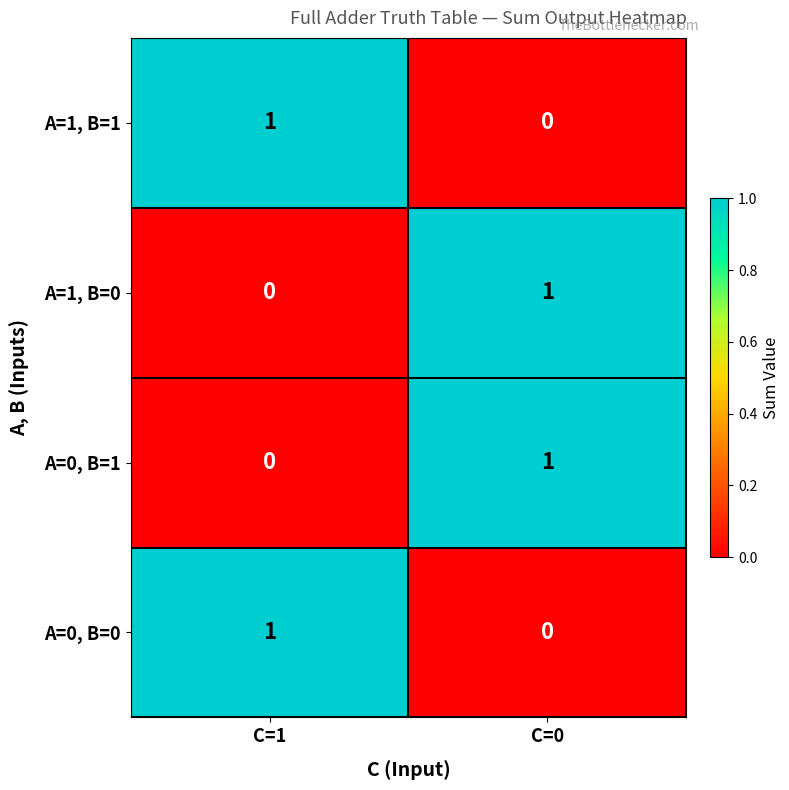

At which label is A=1, B=0 closest to 0?

C=1